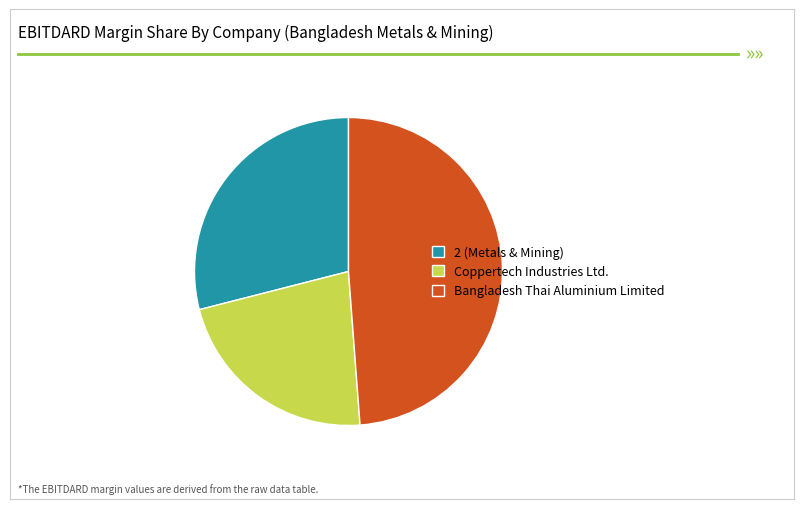

True or false: Bangladesh Thai Aluminium Limited accounts for 61% of the total.

False